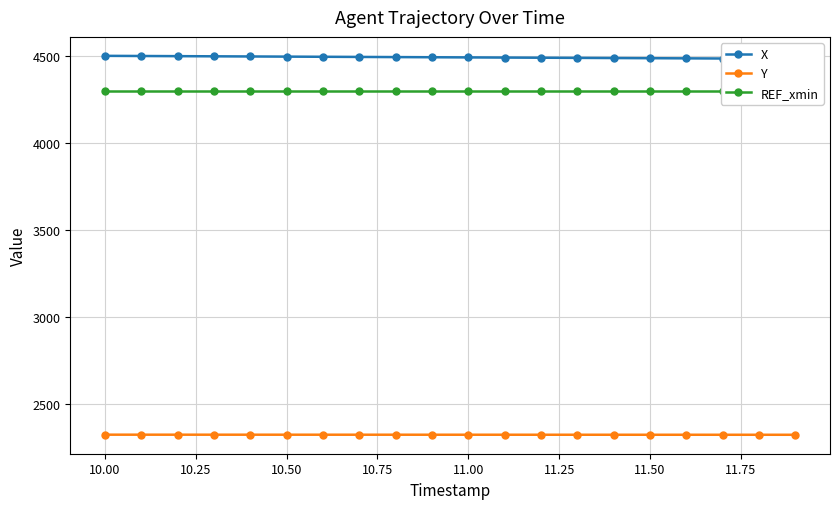

What is the highest value of the Y series?

2321.3